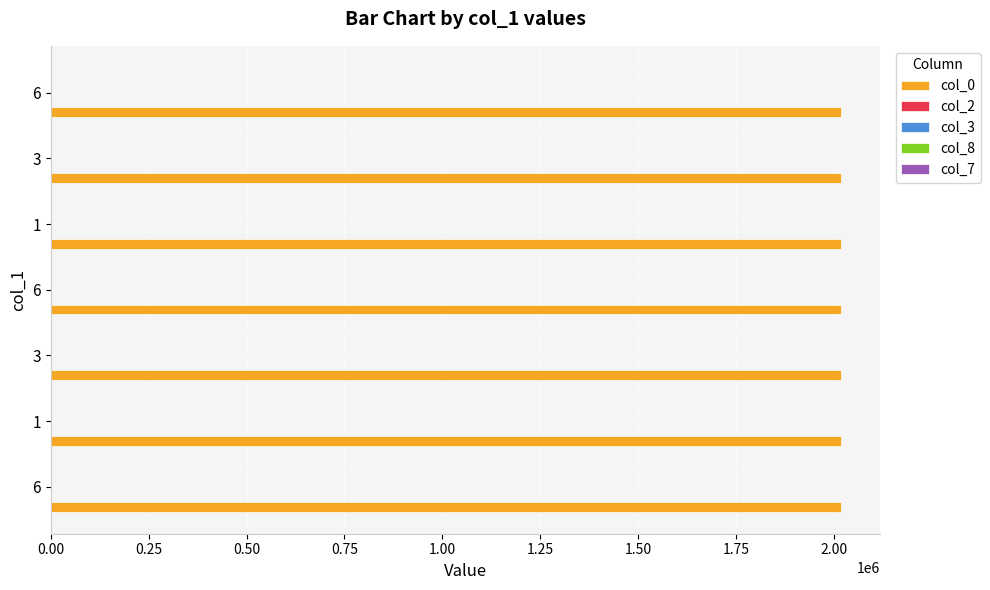

Which series has the largest range (max minus min)?

col_3